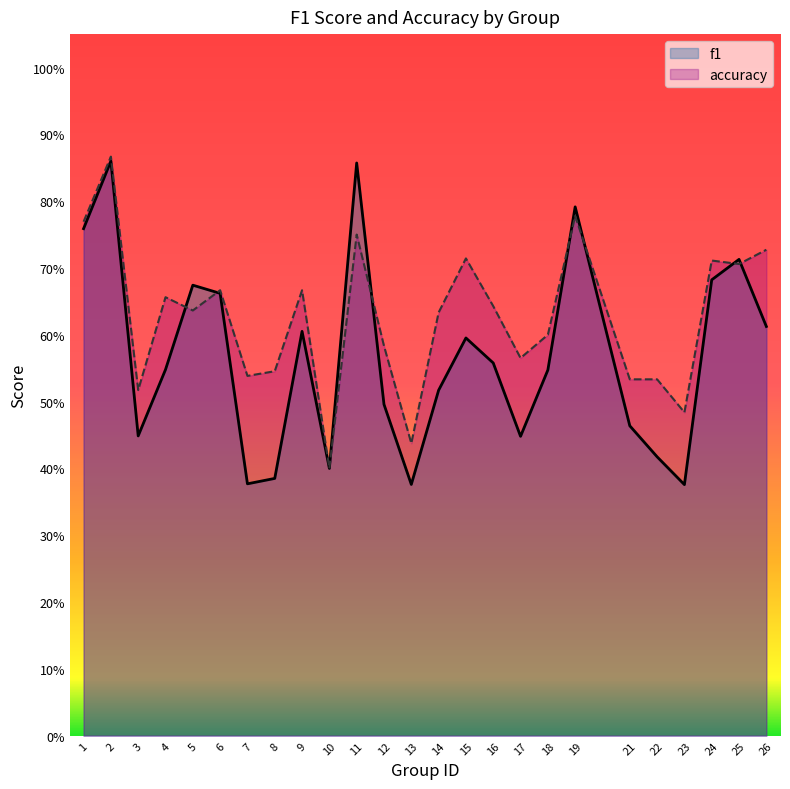

At which category is the sum across all series the highest?

2